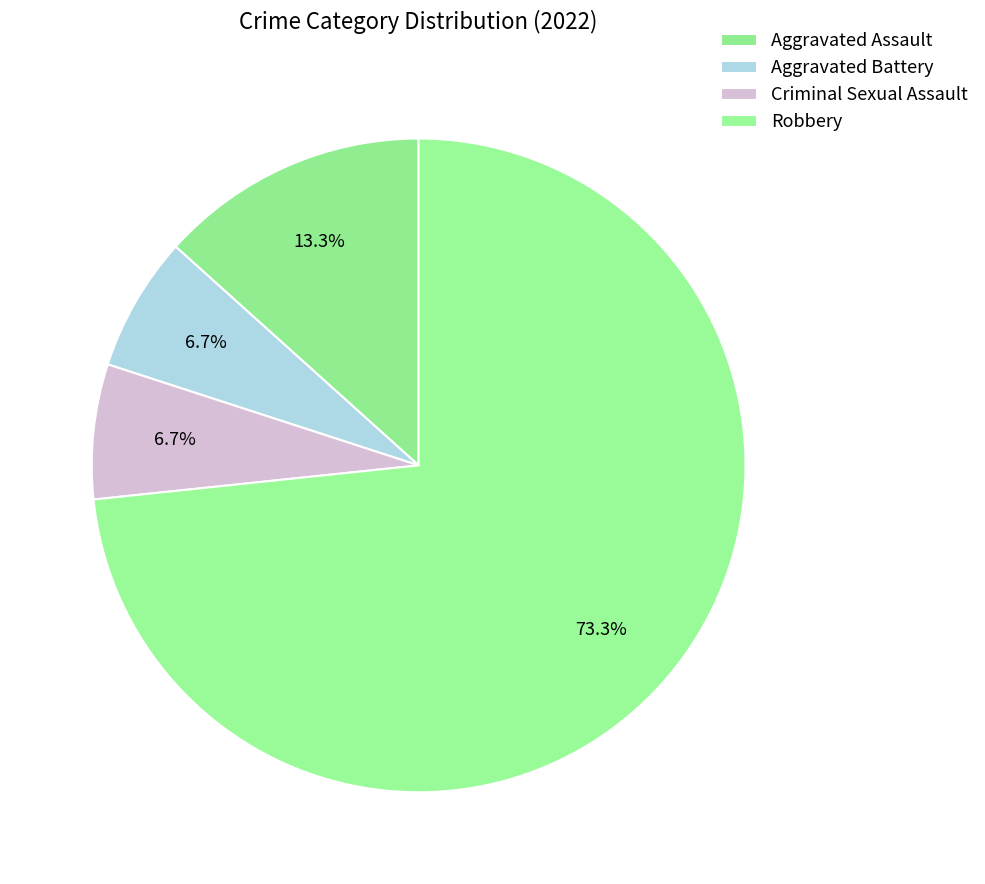

Count the number of slices in the pie.

4